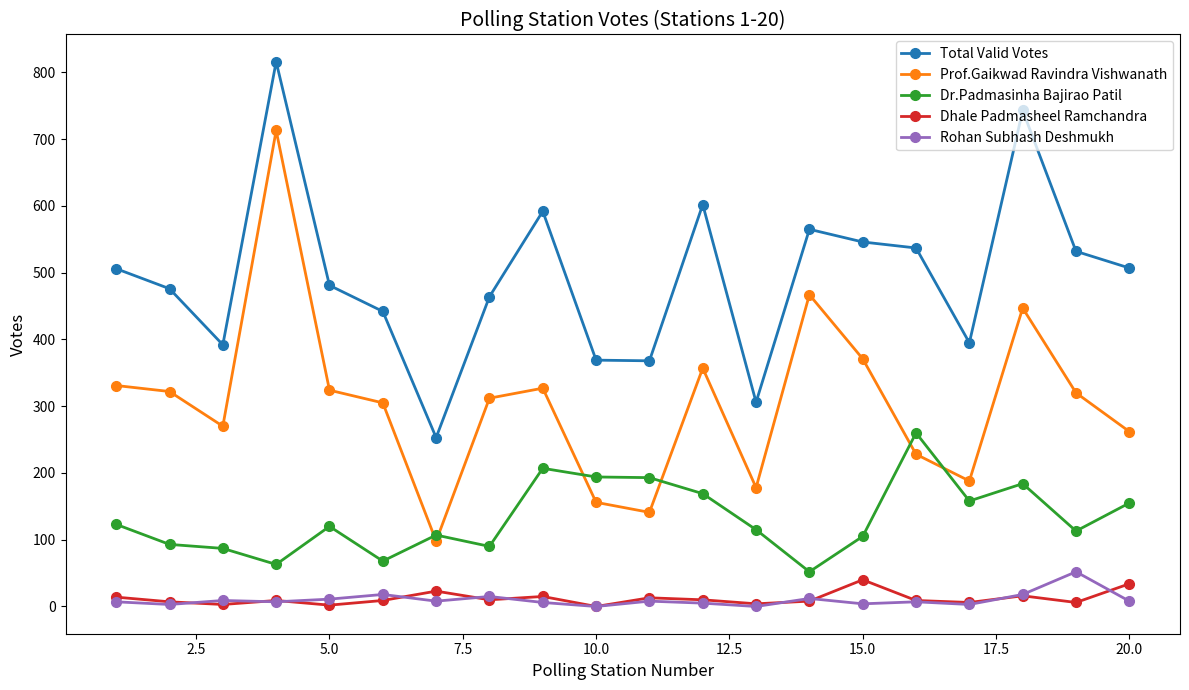

What is the difference between the maximum and minimum values in the Total Valid Votes series?

563